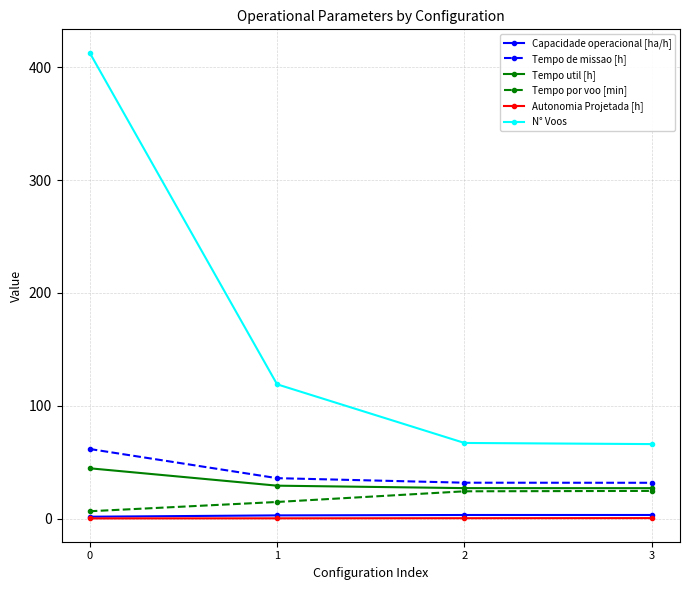

Between 0 and 2, which series saw the biggest shift?

N° Voos